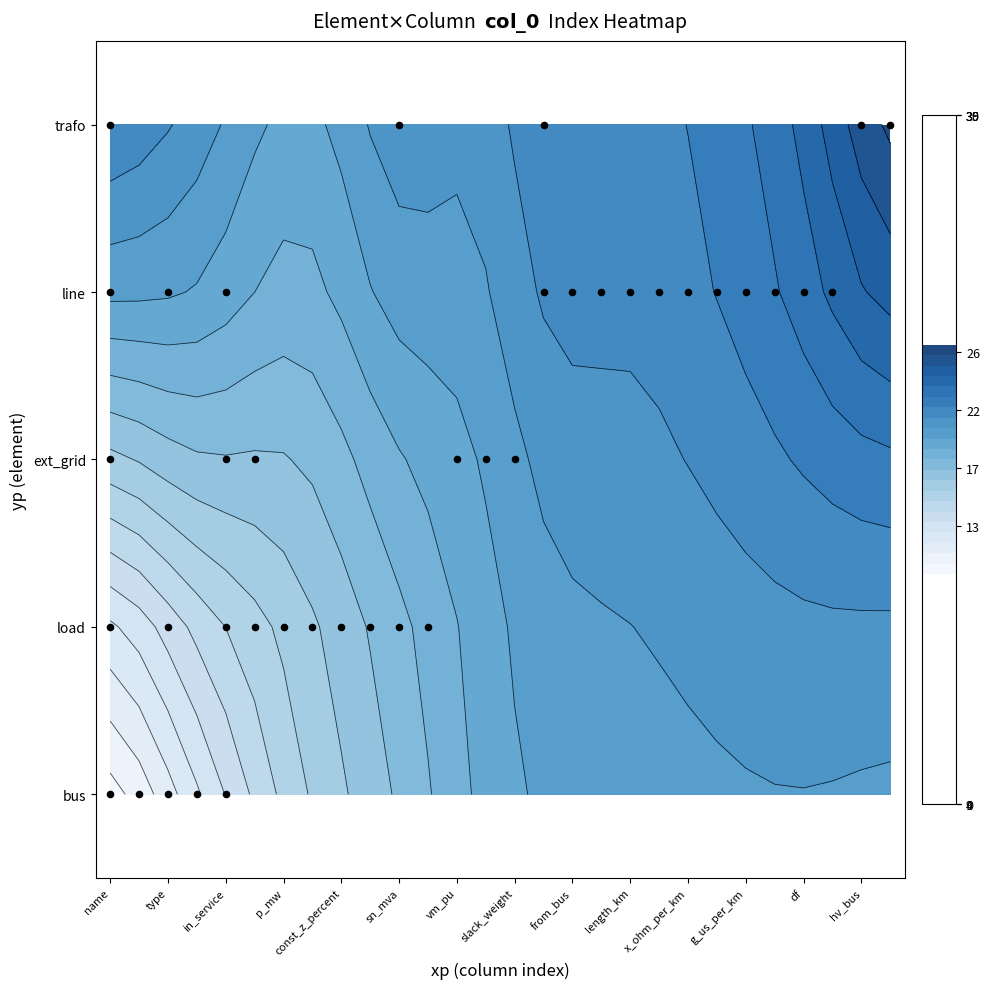

The chart shows a value of 2 at 24. True or false?

False